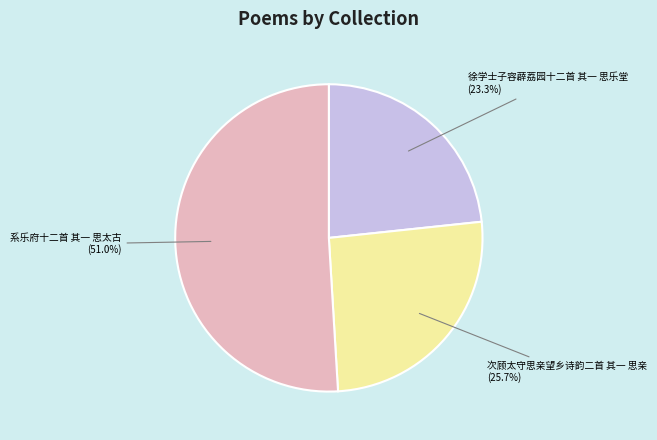

Does 系乐府十二首 其一 思太古 account for over 50% of the chart?

Yes